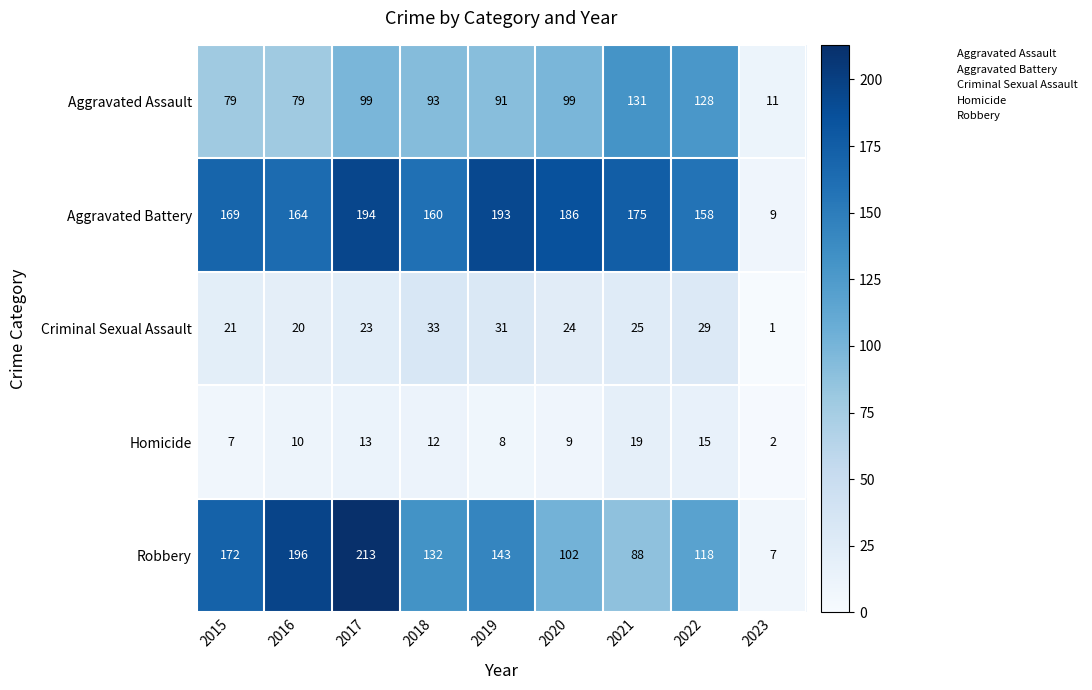

List the labels in order of Robbery value, largest first.

2017, 2016, 2015, 2019, 2018, 2022, 2020, 2021, 2023